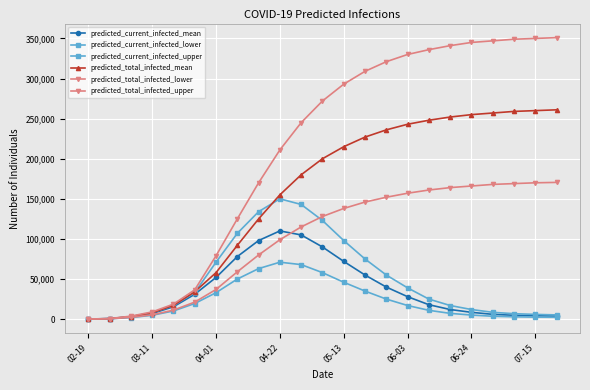

Is this an area chart (filled region under the line)?

No